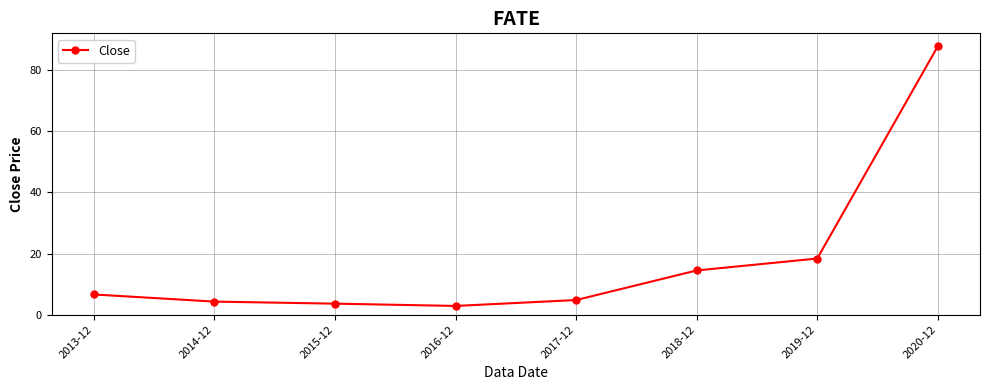

What is the smallest value displayed?

2.9